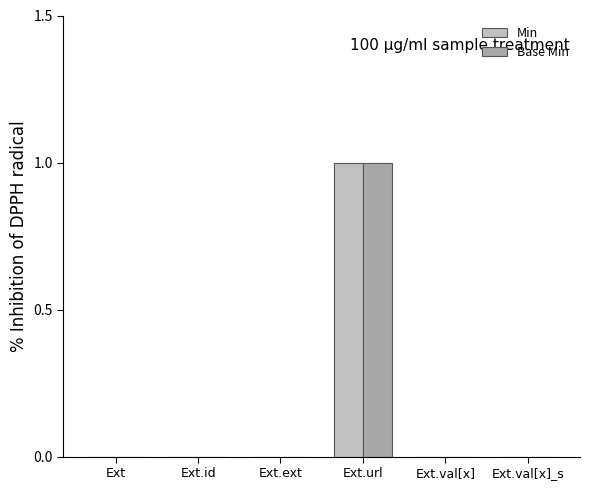

Which category has the highest value in the Min series?

Ext.url